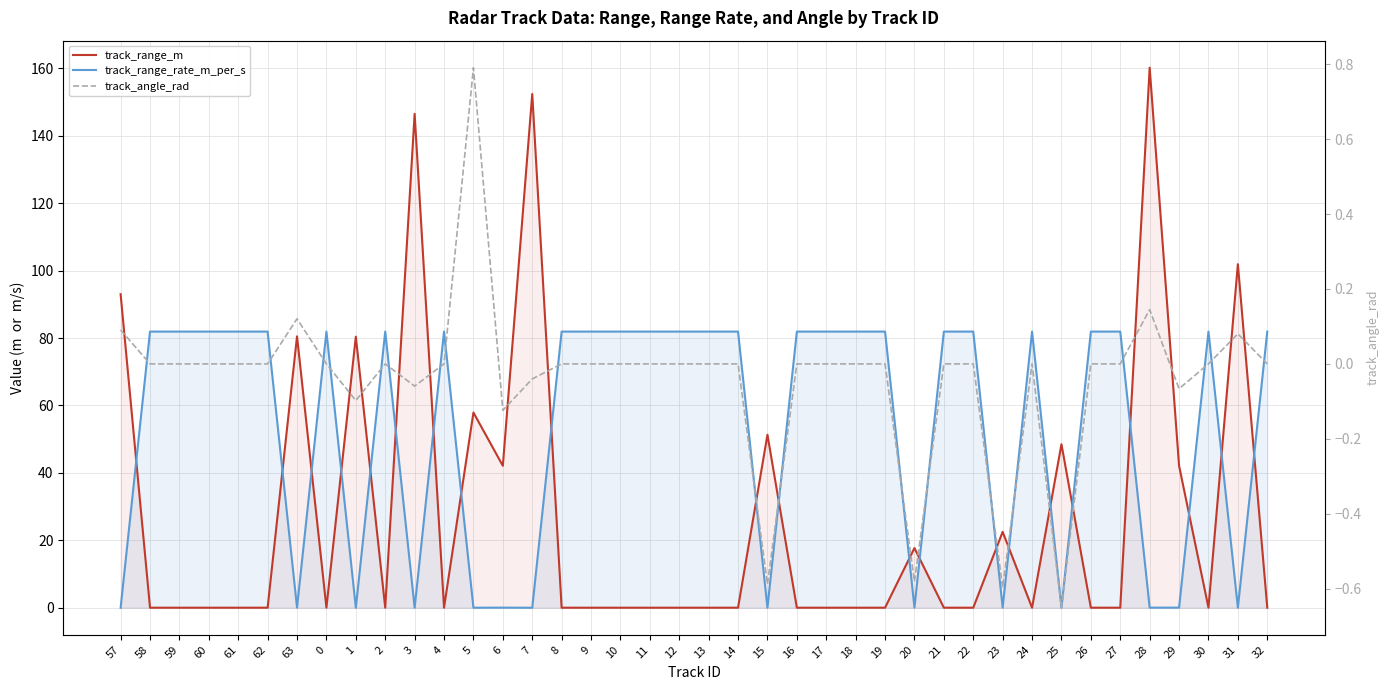

Between 24 and 17, which is larger?

24